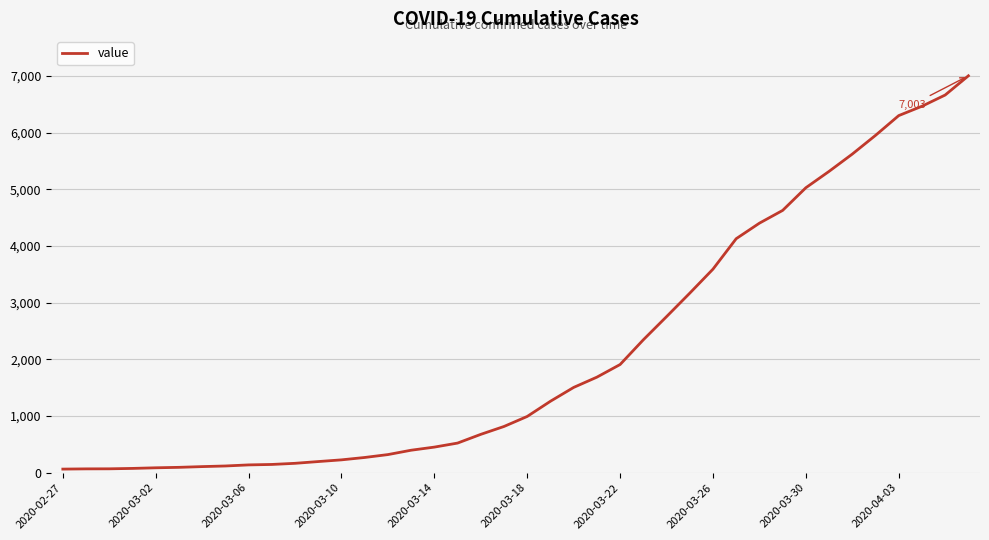

What is the greatest value displayed?

7003